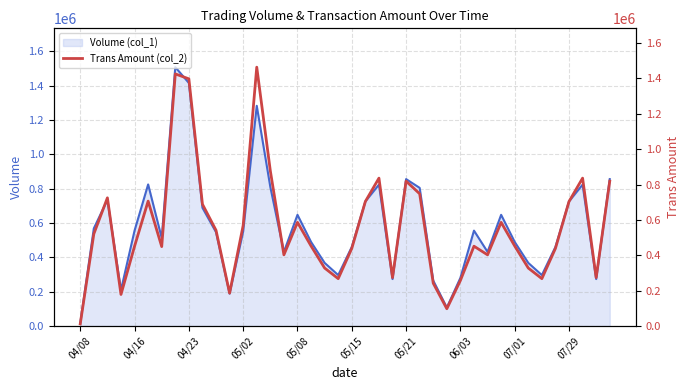

At which label does Volume (col_1) reach its minimum?

04/08